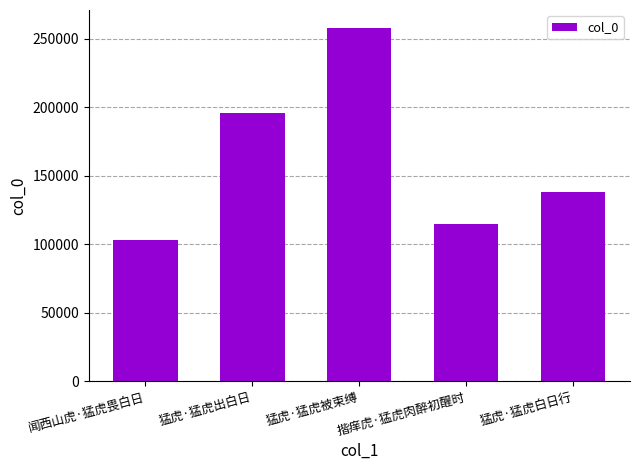

Is it true that the value at 猛虎·猛虎出白日 is 326232?

False